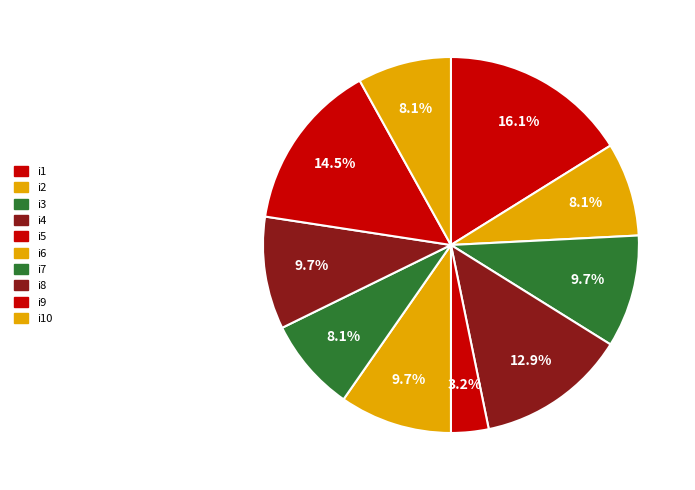

To the nearest percent, what is the difference between the i1 and i7 slice percentages?

8%